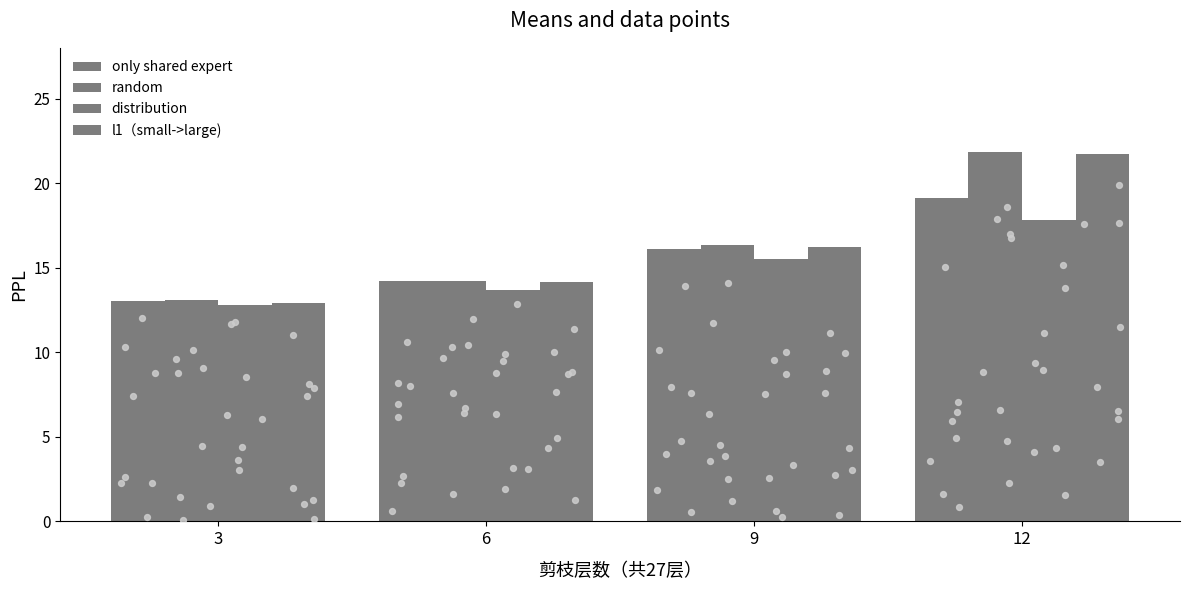

Which series has the largest total across all categories?

random